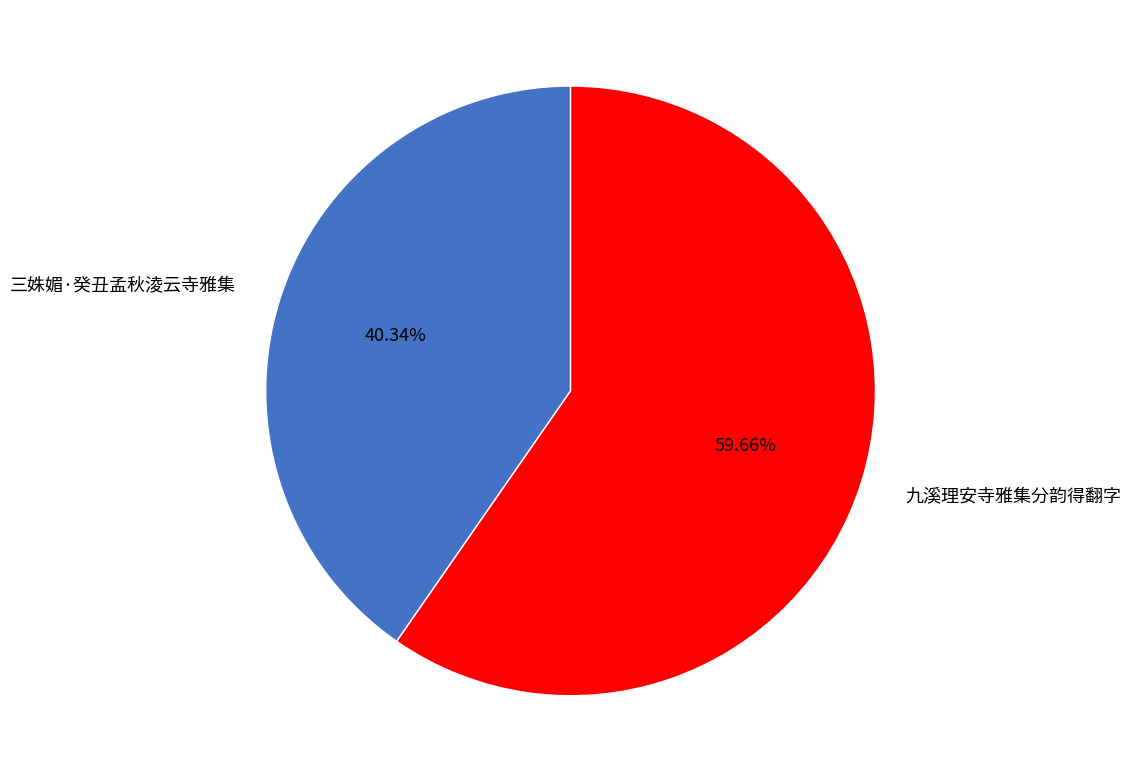

Count the number of slices in the pie.

2